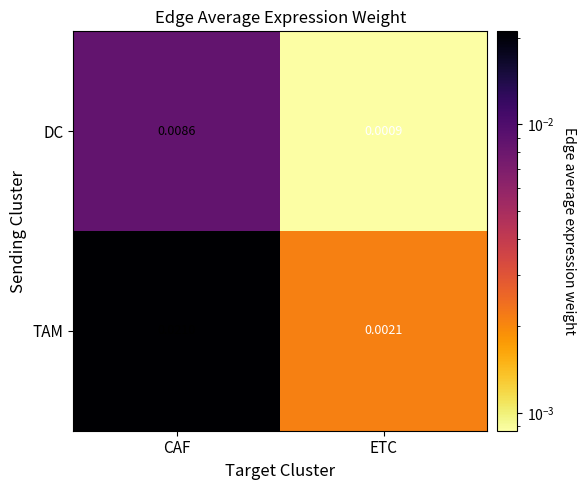

Which series has the largest range (max minus min)?

TAM